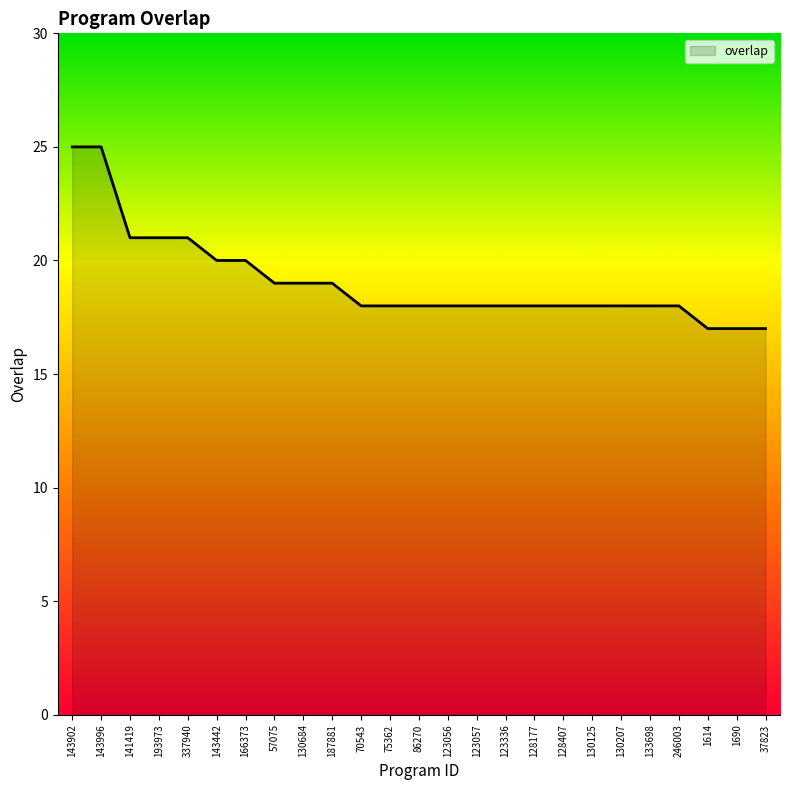

How many lines are shown in the chart?

1